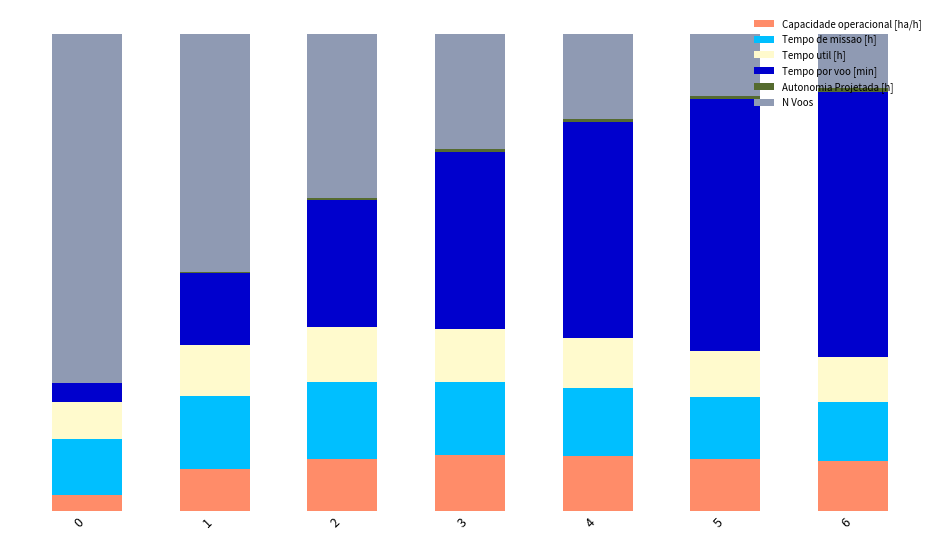

Are the bars grouped side by side (vs. stacked)?

No